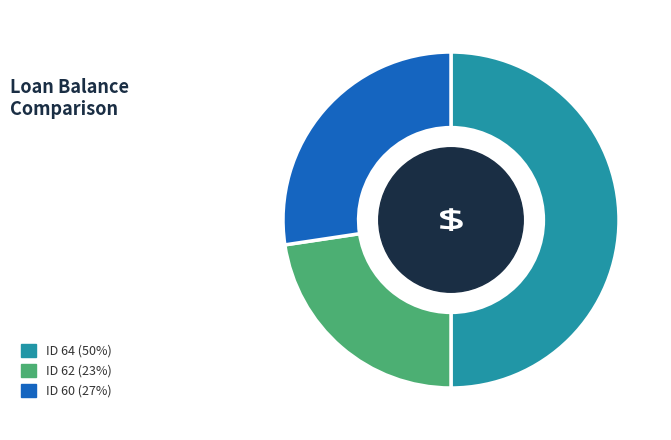

Does ID 60 (27%) represent more than half of the total?

No